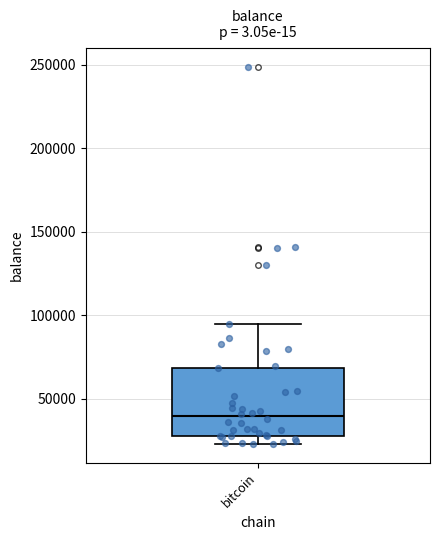

Read this box plot against the y-axis: the position of the median line, the range covered by the box, and the ends of both whiskers. The values are not printed on the chart, so give them approximately, as read against the axis.

median 40000, box 30000 to 70000, whiskers 25000 to 95000